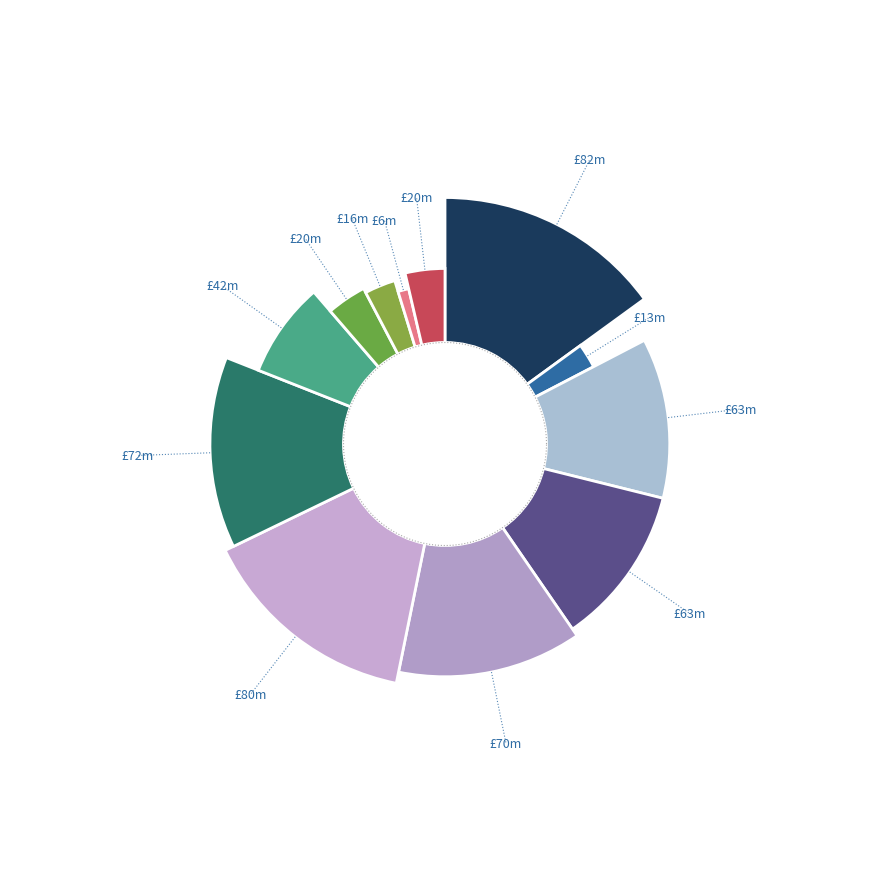

Which category has the smallest portion of the pie?

2021